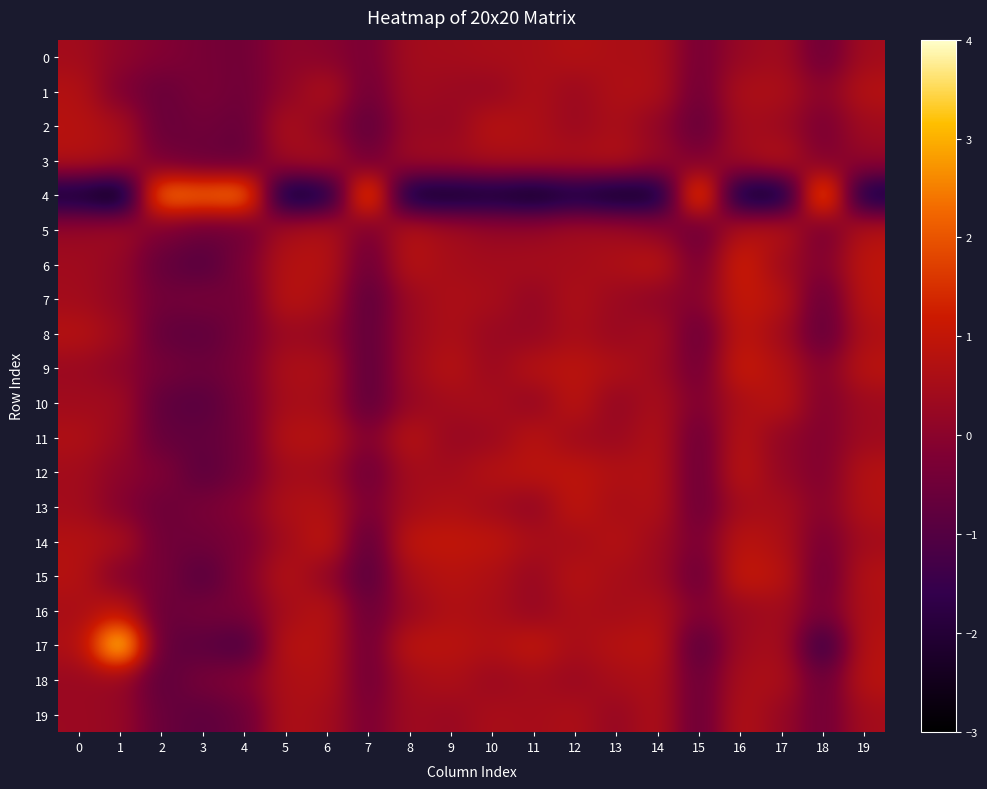

Reading left to right, extract all data points from this chart.

0: 0=0.4	1=0.1	2=-0.1	3=-0.3	4=-0.5	5=0.1	6=-0.0	7=-0.3	8=0.4	9=0.5	10=0.5	11=0.6	12=0.7	13=0.6	14=0.6	15=-0.4	16=0.2	17=0.4	18=-0.6	19=0.4
1: 0=0.7	1=-0.2	2=-0.6	3=-0.3	4=-0.5	5=0.1	6=0.7	7=-0.5	8=0.4	9=0.3	10=0.2	11=0.6	12=0.3	13=0.7	14=0.7	15=-0.5	16=0.6	17=0.6	18=-0.0	19=0.8
2: 0=0.8	1=0.5	2=-0.7	3=-0.4	4=-0.6	5=0.6	6=0.1	7=-0.8	8=0.3	9=0.2	10=0.8	11=0.6	12=0.3	13=0.6	14=0.1	15=-0.7	16=0.5	17=0.3	18=-0.3	19=0.4
3: 0=0.8	1=0.6	2=-0.4	3=-0.6	4=-0.7	5=0.4	6=0.6	7=-0.5	8=0.4	9=0.4	10=0.6	11=0.7	12=0.6	13=0.7	14=0.3	15=-0.3	16=0.4	17=0.8	18=-0.2	19=0.2
4: 0=-2.3	1=-3.0	2=2.6	3=2.4	4=2.7	5=-2.6	6=-2.2	7=2.5	8=-2.5	9=-2.5	10=-2.3	11=-2.6	12=-2.2	13=-2.5	14=-2.5	15=2.5	16=-2.5	17=-2.5	18=2.8	19=-2.3
5: 0=0.2	1=0.4	2=-0.3	3=-0.6	4=-0.5	5=0.5	6=0.7	7=-0.3	8=0.8	9=0.5	10=0.2	11=0.2	12=0.4	13=0.4	14=0.2	15=-0.7	16=0.7	17=0.8	18=-0.4	19=0.8
6: 0=0.4	1=0.2	2=-0.7	3=-1.0	4=-0.3	5=0.8	6=0.8	7=-0.6	8=0.8	9=0.5	10=0.4	11=0.5	12=0.5	13=0.6	14=0.9	15=-0.4	16=1.3	17=0.4	18=-0.2	19=0.9
7: 0=0.4	1=0.2	2=-0.5	3=-0.3	4=-0.5	5=0.9	6=0.6	7=-0.9	8=0.3	9=0.6	10=0.5	11=0.1	12=0.6	13=0.3	14=0.1	15=-0.1	16=1.1	17=0.8	18=-0.7	19=0.9
8: 0=0.8	1=0.4	2=-0.7	3=-0.8	4=-0.4	5=0.3	6=0.2	7=-0.8	8=0.3	9=0.6	10=0.3	11=0.2	12=0.5	13=0.3	14=0.5	15=-0.6	16=1.0	17=0.4	18=-0.8	19=0.7
9: 0=0.3	1=0.1	2=-0.4	3=-0.6	4=-0.3	5=0.6	6=0.6	7=-0.9	8=0.4	9=0.8	10=0.3	11=0.8	12=0.9	13=0.7	14=0.4	15=-0.5	16=1.2	17=0.7	18=-0.1	19=0.9
10: 0=0.4	1=0.4	2=-0.8	3=-0.9	4=-0.4	5=0.5	6=0.5	7=-0.8	8=0.2	9=0.5	10=0.5	11=0.2	12=0.9	13=0.1	14=0.6	15=-0.2	16=0.6	17=0.9	18=-0.2	19=0.4
11: 0=0.7	1=0.3	2=-0.7	3=-0.7	4=-0.5	5=0.8	6=0.8	7=-0.2	8=0.9	9=0.2	10=0.3	11=0.8	12=0.4	13=0.3	14=0.7	15=-0.6	16=0.8	17=0.1	18=-0.2	19=0.4
12: 0=0.4	1=0.0	2=-0.2	3=-0.9	4=-0.4	5=0.5	6=0.4	7=-0.6	8=0.5	9=0.4	10=0.8	11=0.9	12=0.9	13=0.7	14=0.7	15=-0.6	16=0.9	17=0.2	18=-0.2	19=0.8
13: 0=0.5	1=-0.1	2=-0.6	3=-0.3	4=-0.1	5=0.7	6=0.7	7=-0.3	8=0.5	9=0.7	10=0.4	11=0.1	12=1.0	13=0.5	14=0.7	15=-0.6	16=0.5	17=0.5	18=-0.1	19=0.7
14: 0=0.7	1=0.6	2=-0.5	3=-0.5	4=-0.3	5=0.4	6=1.0	7=-0.9	8=1.0	9=1.0	10=0.9	11=0.6	12=0.5	13=0.8	14=0.4	15=-0.3	16=0.9	17=0.7	18=-0.4	19=0.5
15: 0=0.8	1=-0.2	2=-0.3	3=-1.0	4=-0.1	5=0.8	6=0.2	7=-1.0	8=0.6	9=0.8	10=0.6	11=0.2	12=0.8	13=0.5	14=0.4	15=-0.6	16=1.1	17=0.9	18=-0.6	19=0.7
16: 0=0.5	1=0.9	2=-0.6	3=-0.4	4=-0.3	5=0.5	6=0.8	7=-0.6	8=0.3	9=0.7	10=0.6	11=0.2	12=0.6	13=0.5	14=0.6	15=-0.2	16=0.3	17=0.5	18=-0.4	19=0.7
17: 0=0.6	1=3.9	2=-0.8	3=-0.8	4=-1.2	5=0.9	6=0.8	7=-0.5	8=0.9	9=0.9	10=0.7	11=1.0	12=0.5	13=0.8	14=0.9	15=-1.0	16=0.4	17=0.5	18=-1.6	19=0.8
18: 0=0.3	1=0.2	2=-0.8	3=-0.3	4=-0.1	5=0.6	6=0.7	7=-0.5	8=0.5	9=0.6	10=0.3	11=0.5	12=0.3	13=0.5	14=0.7	15=-0.6	16=0.6	17=0.6	18=-0.6	19=0.8
19: 0=0.3	1=0.2	2=-0.6	3=-0.8	4=-0.6	5=0.6	6=0.5	7=-0.3	8=0.4	9=0.3	10=0.6	11=0.5	12=0.6	13=0.2	14=0.7	15=-0.7	16=0.7	17=0.2	18=-0.5	19=0.5